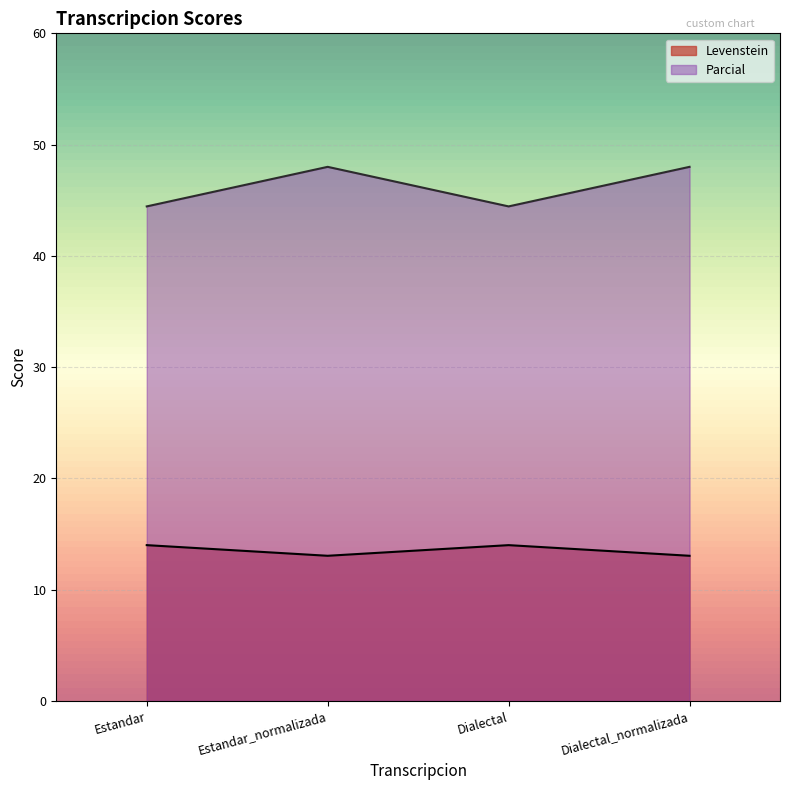

Rank the series by their maximum value, from lowest to highest.

Levenstein, Parcial